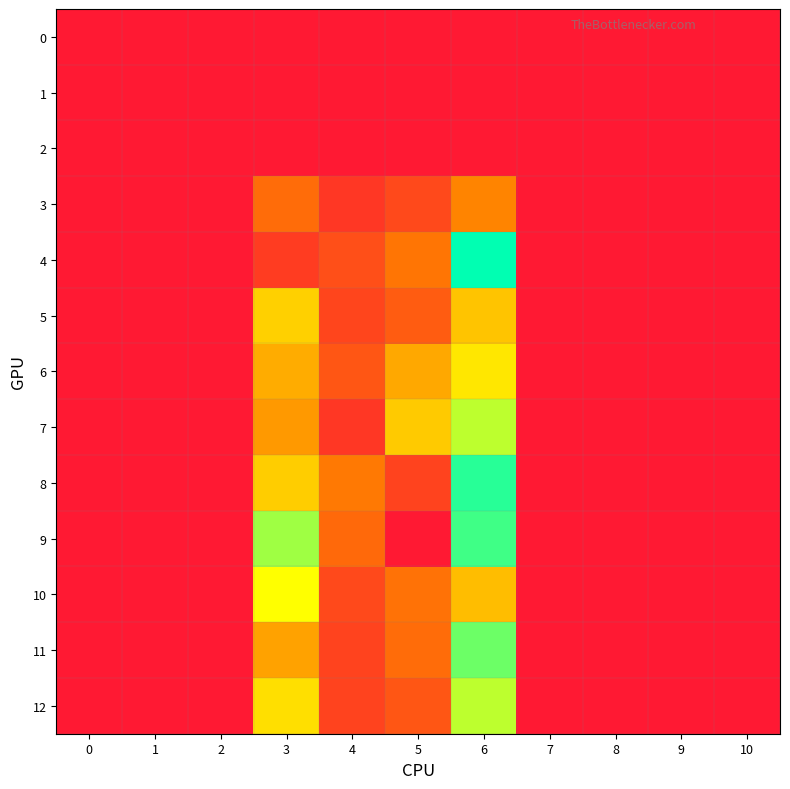

How many series are shown in this chart?

13